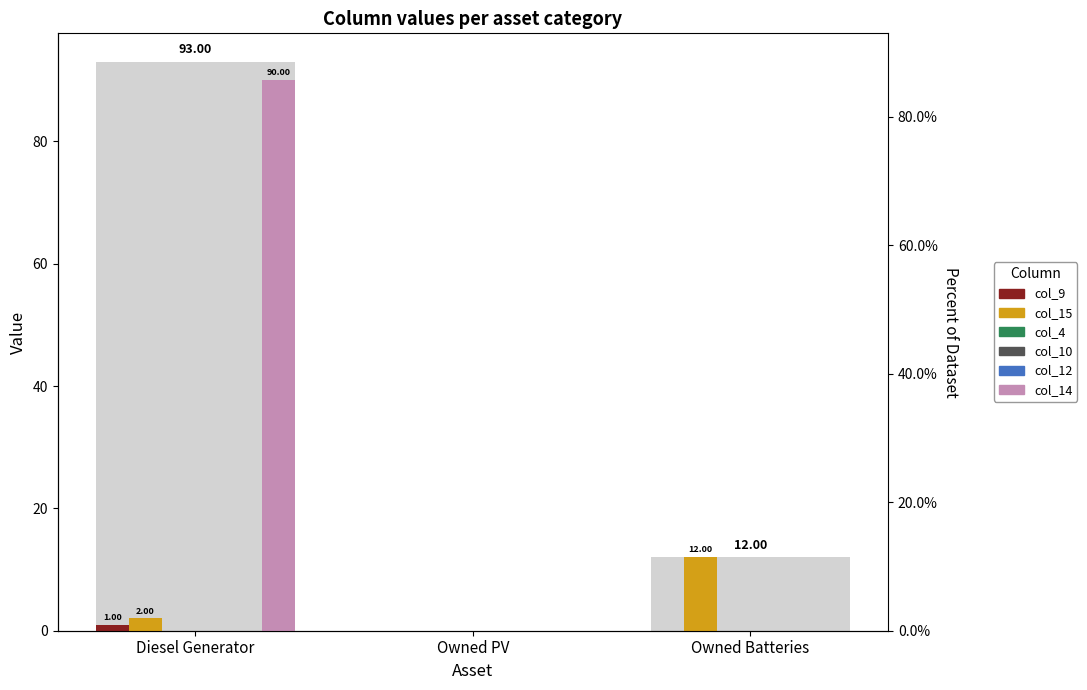

What position from the right is Diesel Generator?

3